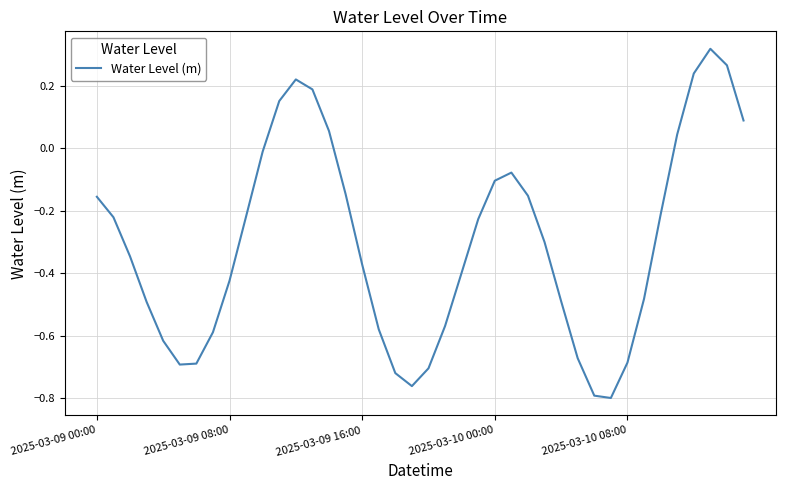

What is the difference between the maximum and minimum values?

1.1